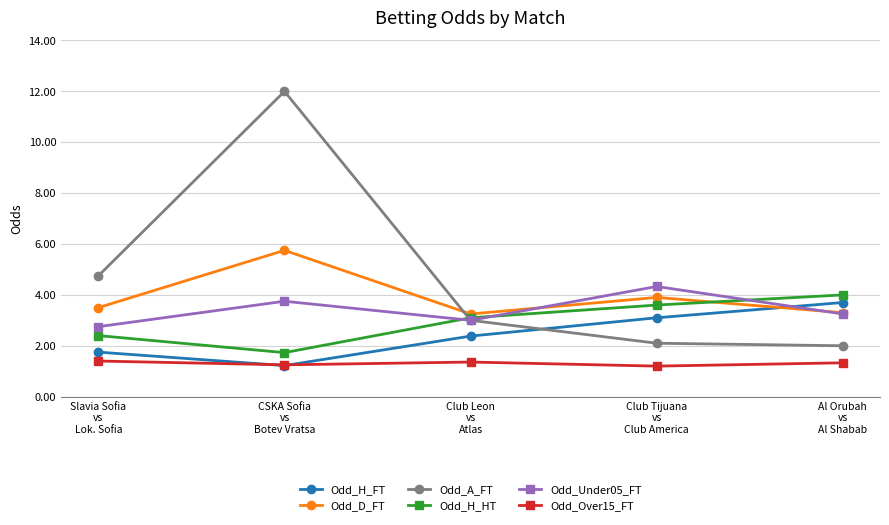

At which label is Odd_Under05_FT closest to 3?

Club Leon
vs
Atlas